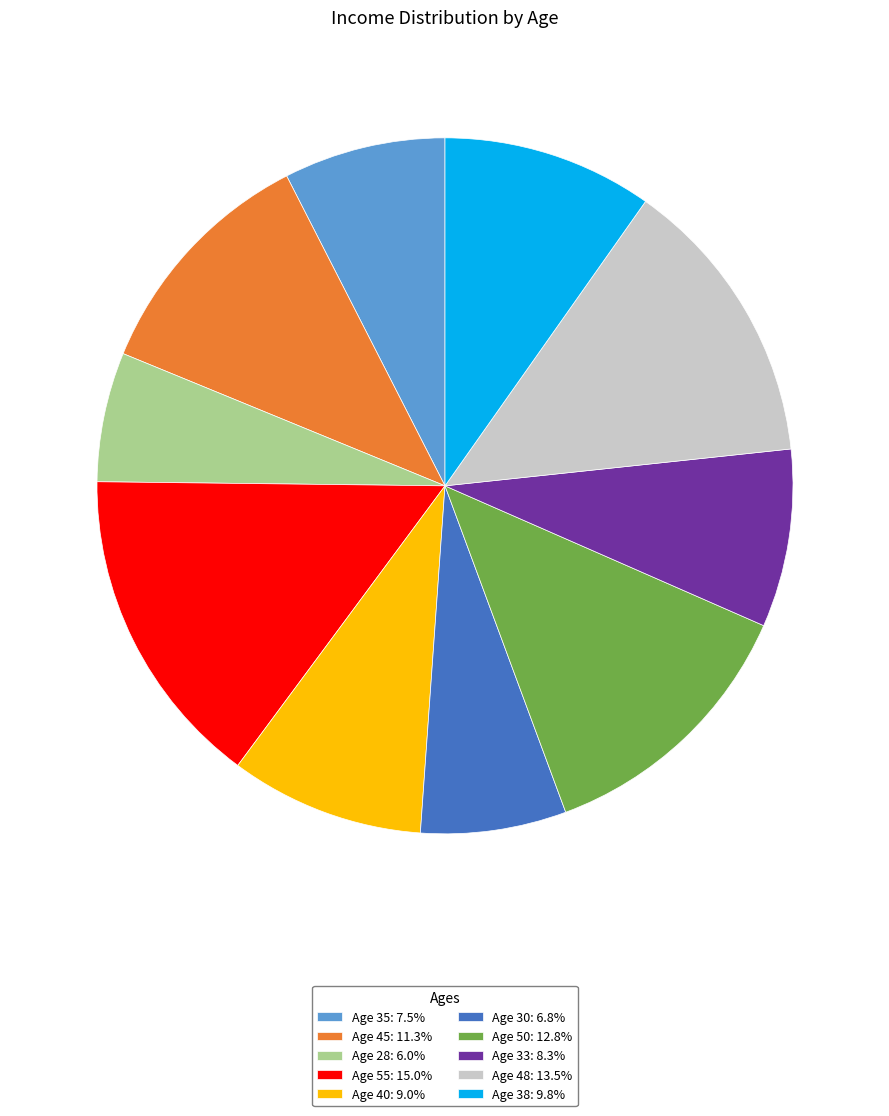

Approximately how many times larger is the value at Age 35: 7.5% compared to Age 48: 13.5%?

0.6